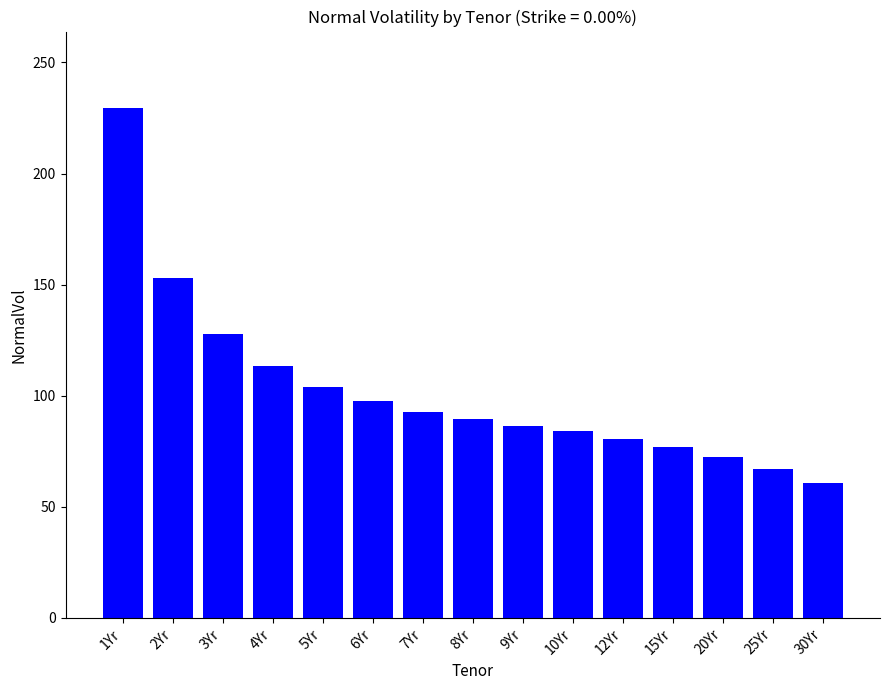

What is the label of the 2nd bar from the right?

25Yr